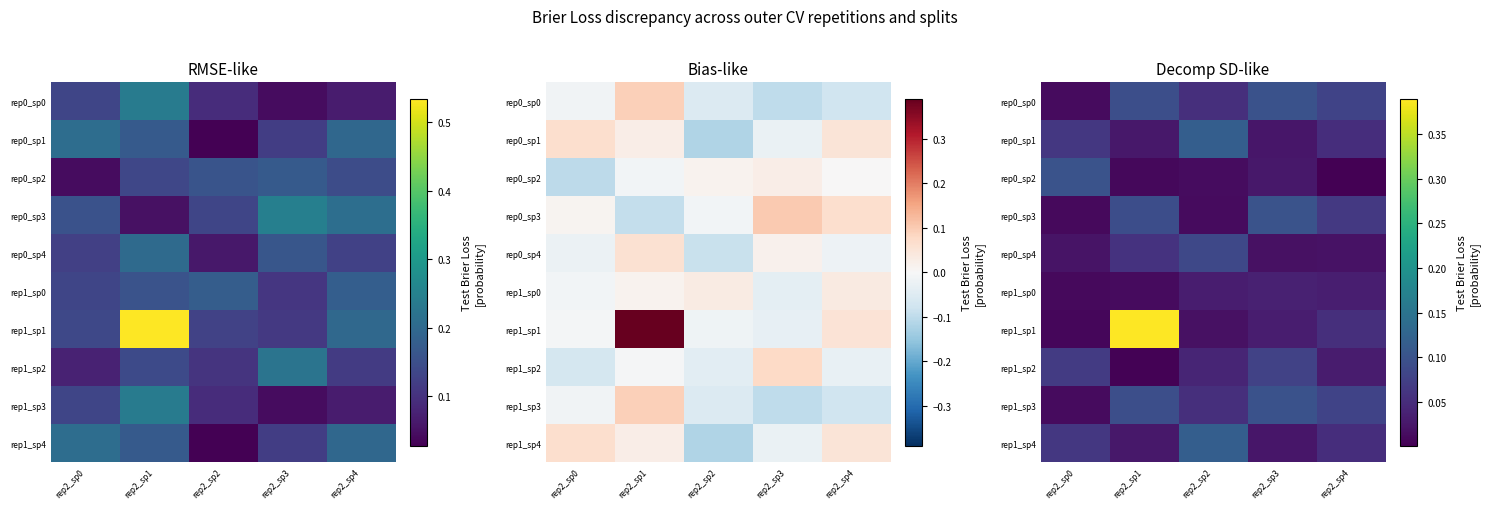

What is the total value across all series at rep2_sp4?

0.5